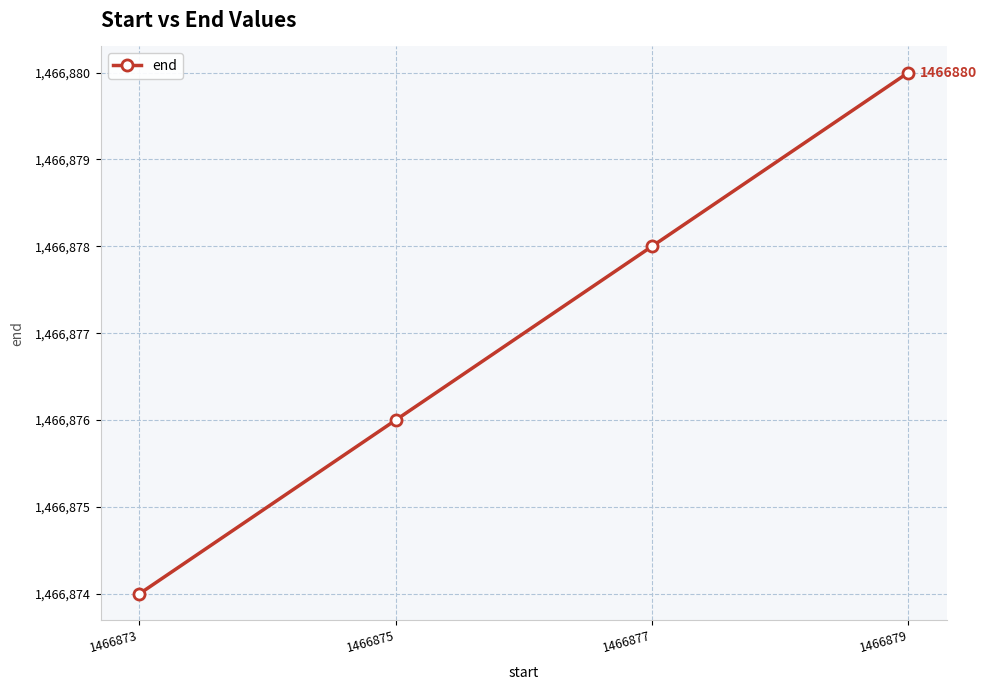

Rank the categories by value from lowest to highest.

1466873, 1466875, 1466877, 1466879